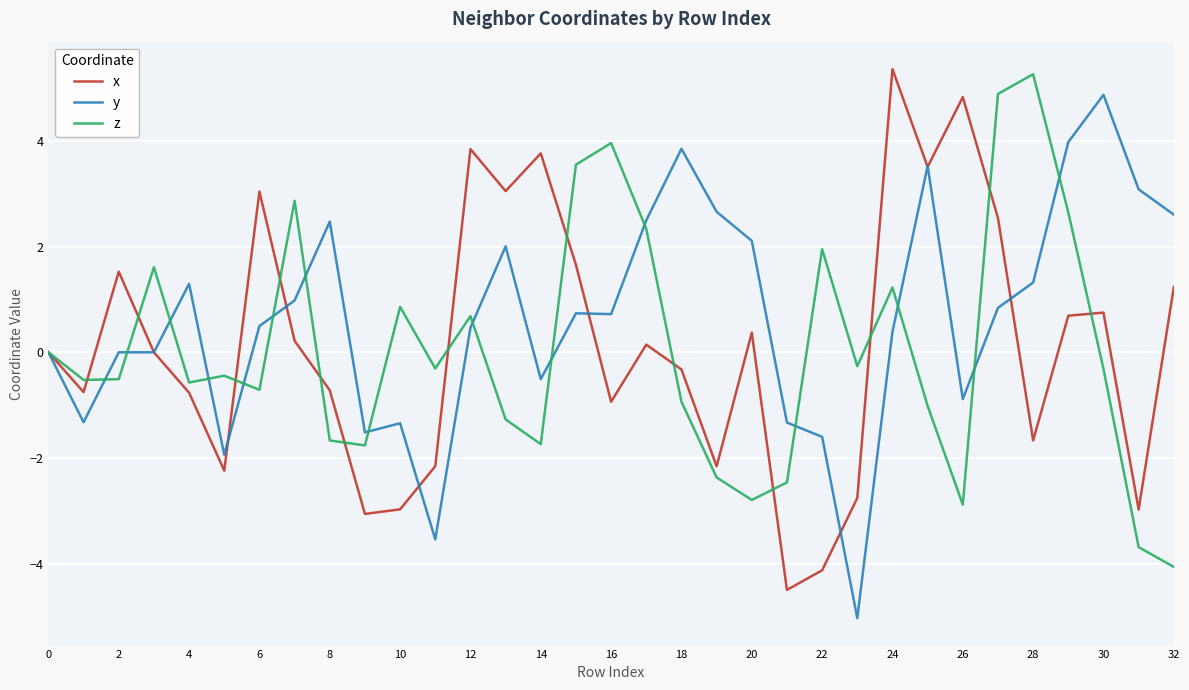

What are all the series names shown in the legend?

x, y, z